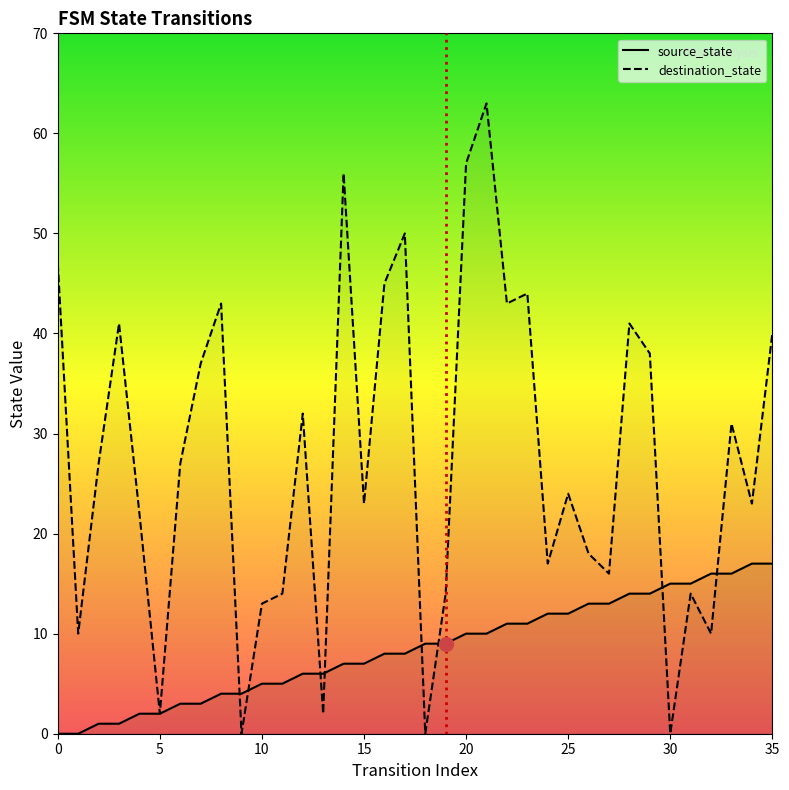

Which series has the largest total across all categories?

destination_state